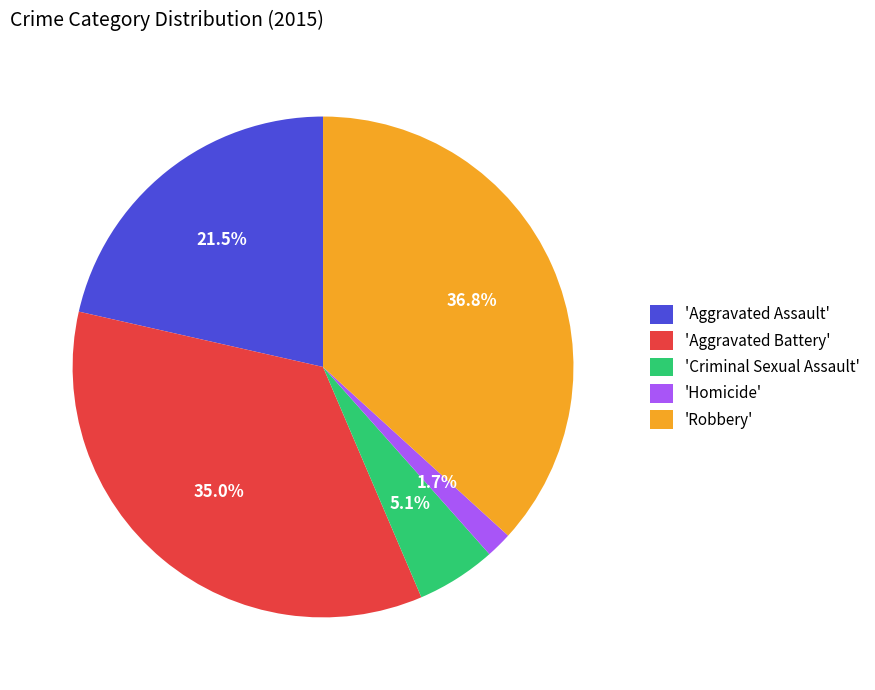

Combined, what portion of the pie is 'Robbery' and 'Aggravated Assault'?

58.2%